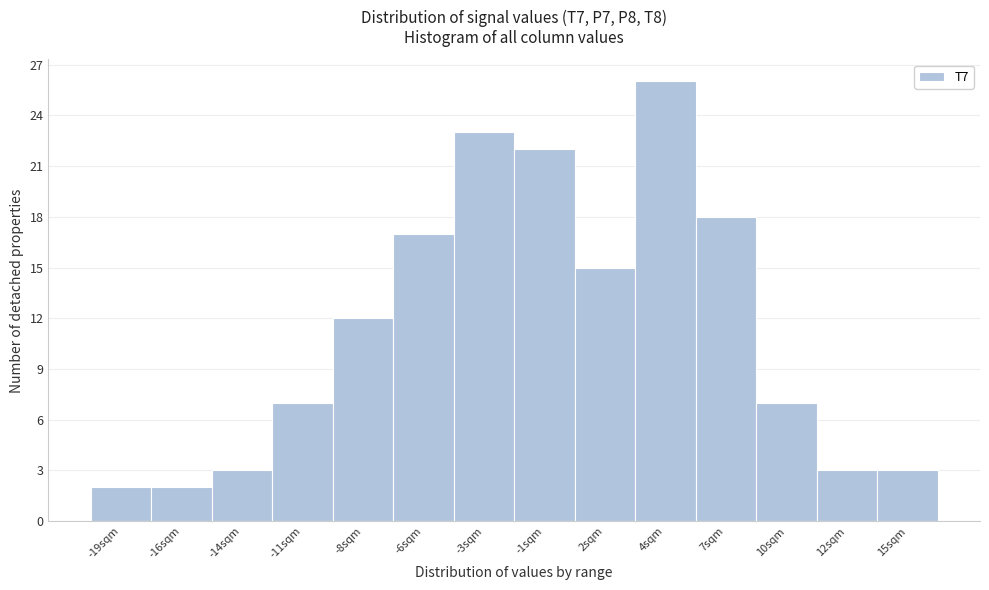

Reading left to right, extract all data points from this chart.

2	2	3	7	12	17	23	22	15	26	18	7	3	3